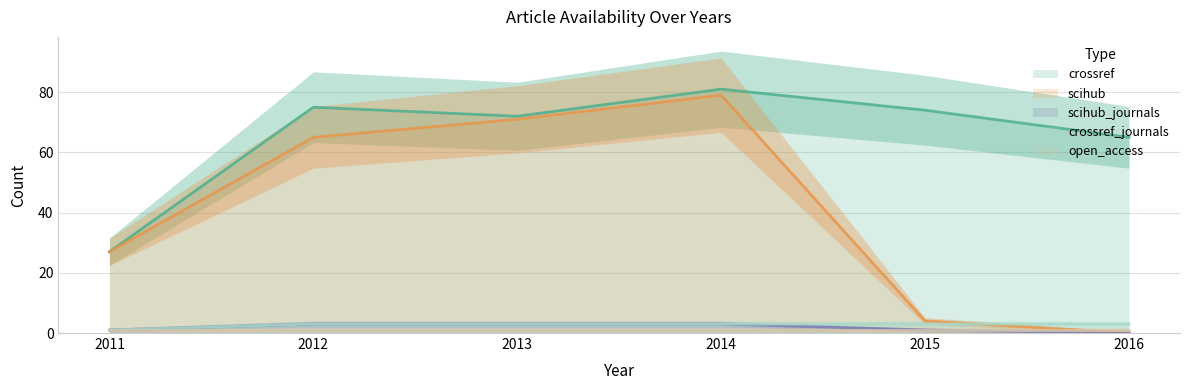

Where is crossref nearest to the value 54?

2016